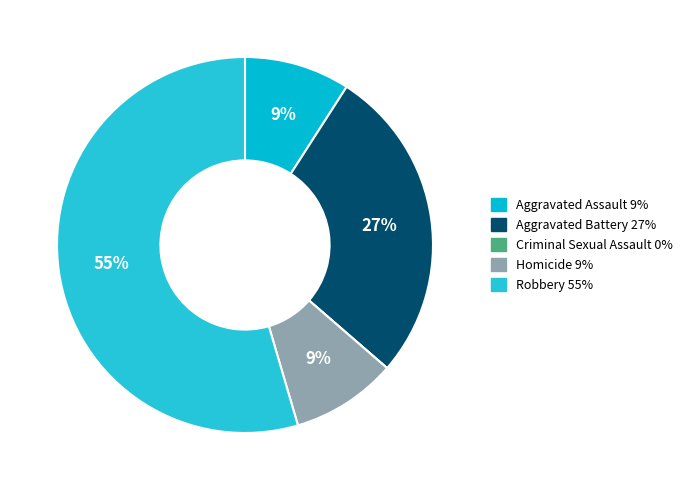

To the nearest percent, what is the average slice percentage?

20%